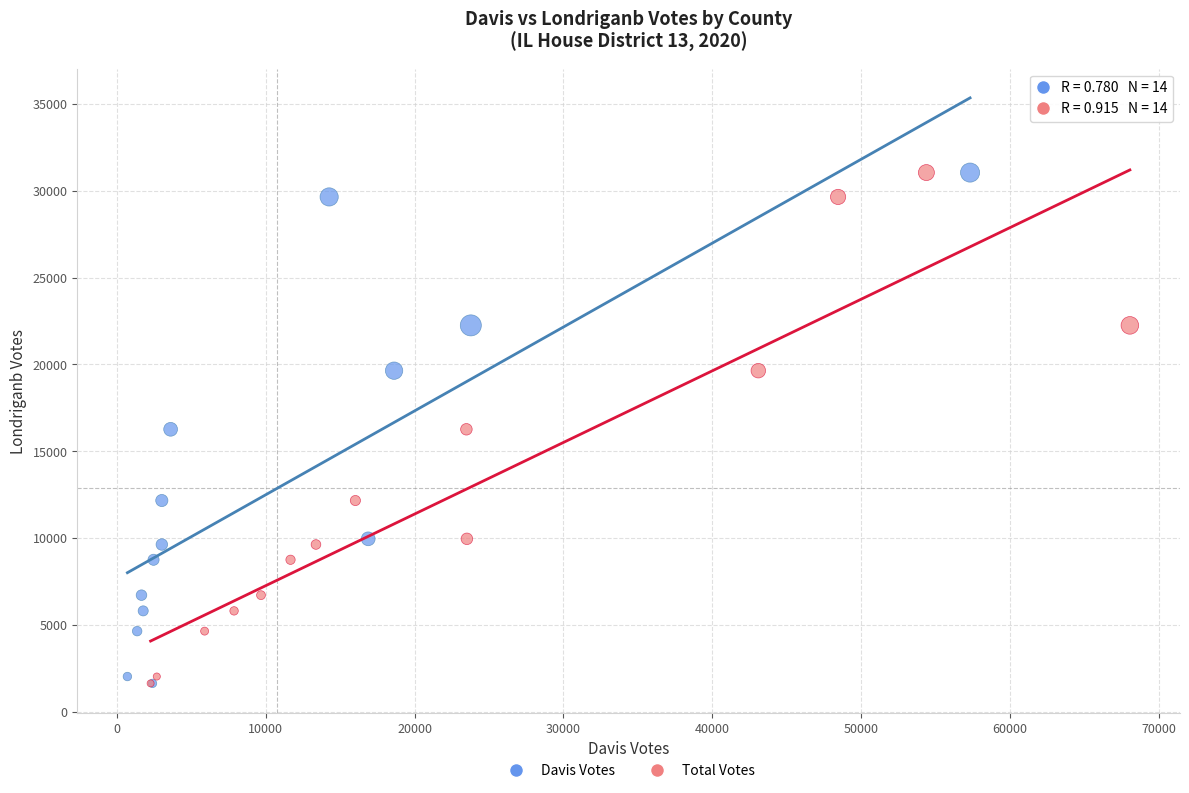

What are all the series names shown in the legend?

Davis Votes, Total Votes